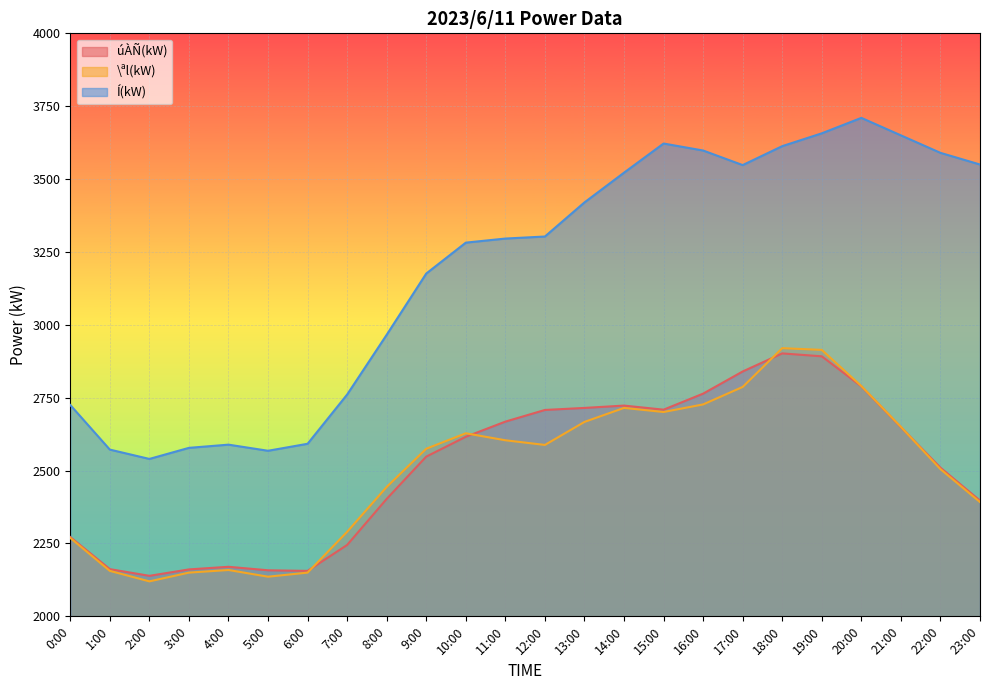

True or false: úÀÑ(kW) has a value of 963 at 0:00.

False